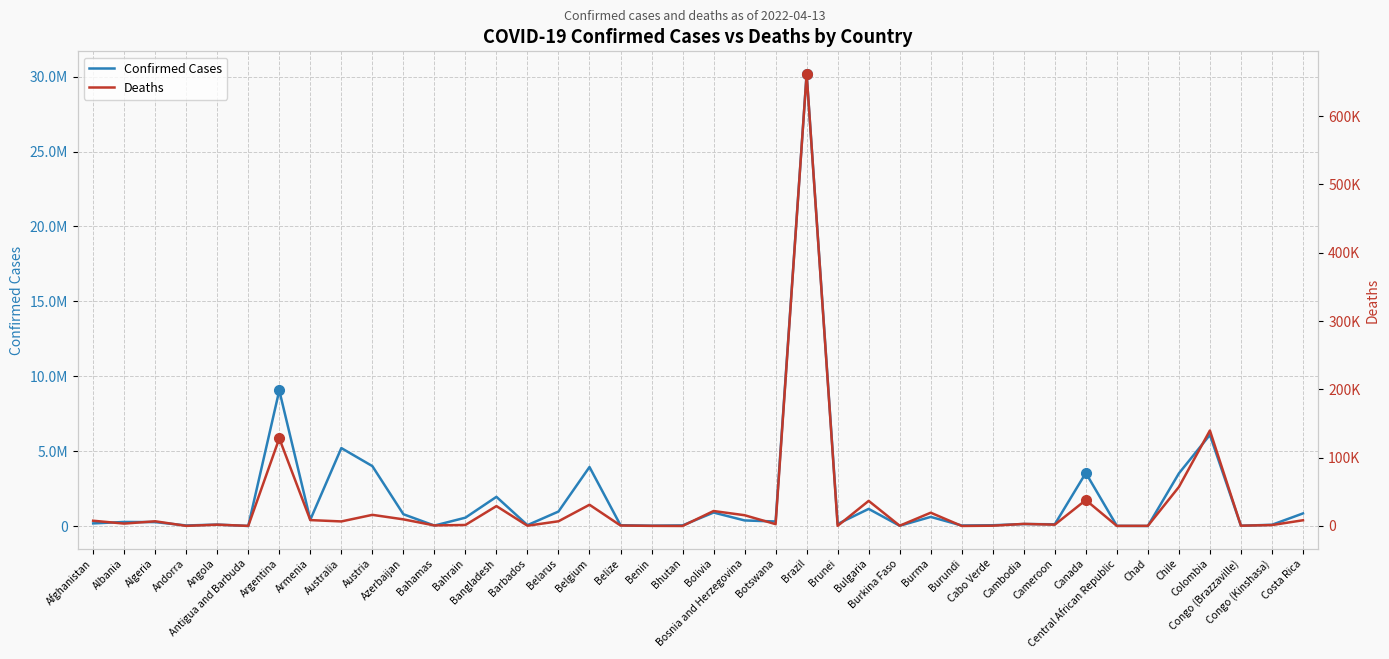

Which series has the largest range (max minus min)?

Confirmed Cases